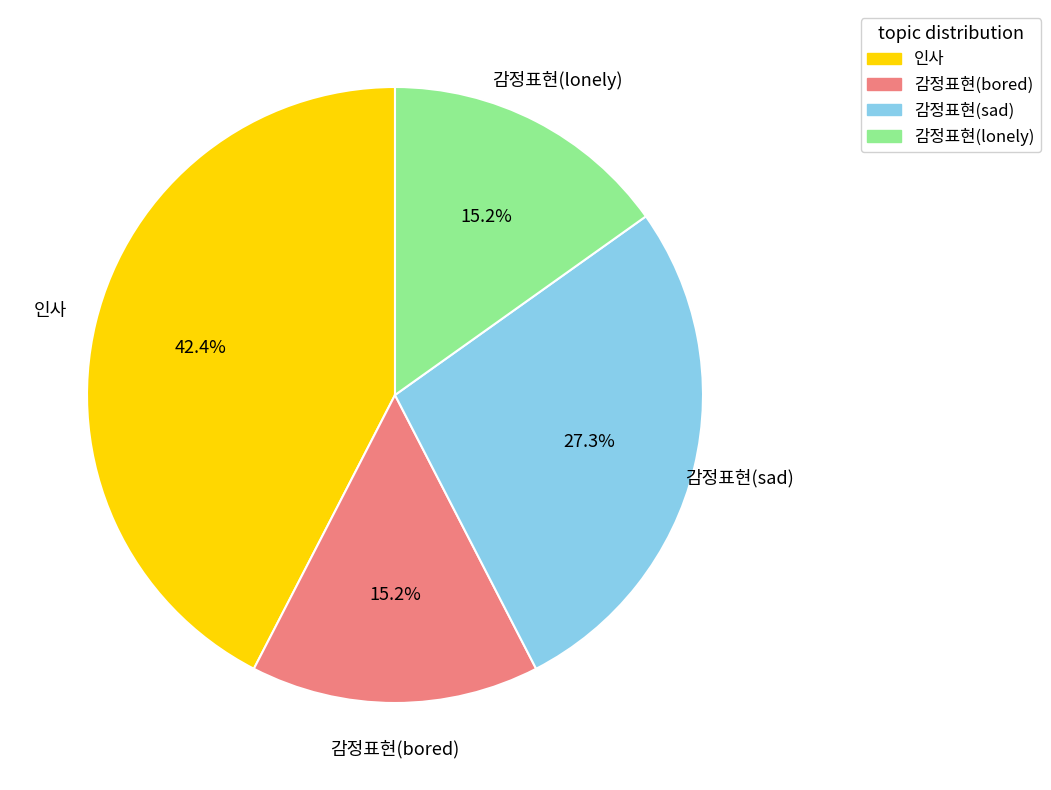

Which has a higher value, 감정표현(bored) or 감정표현(sad)?

감정표현(sad)